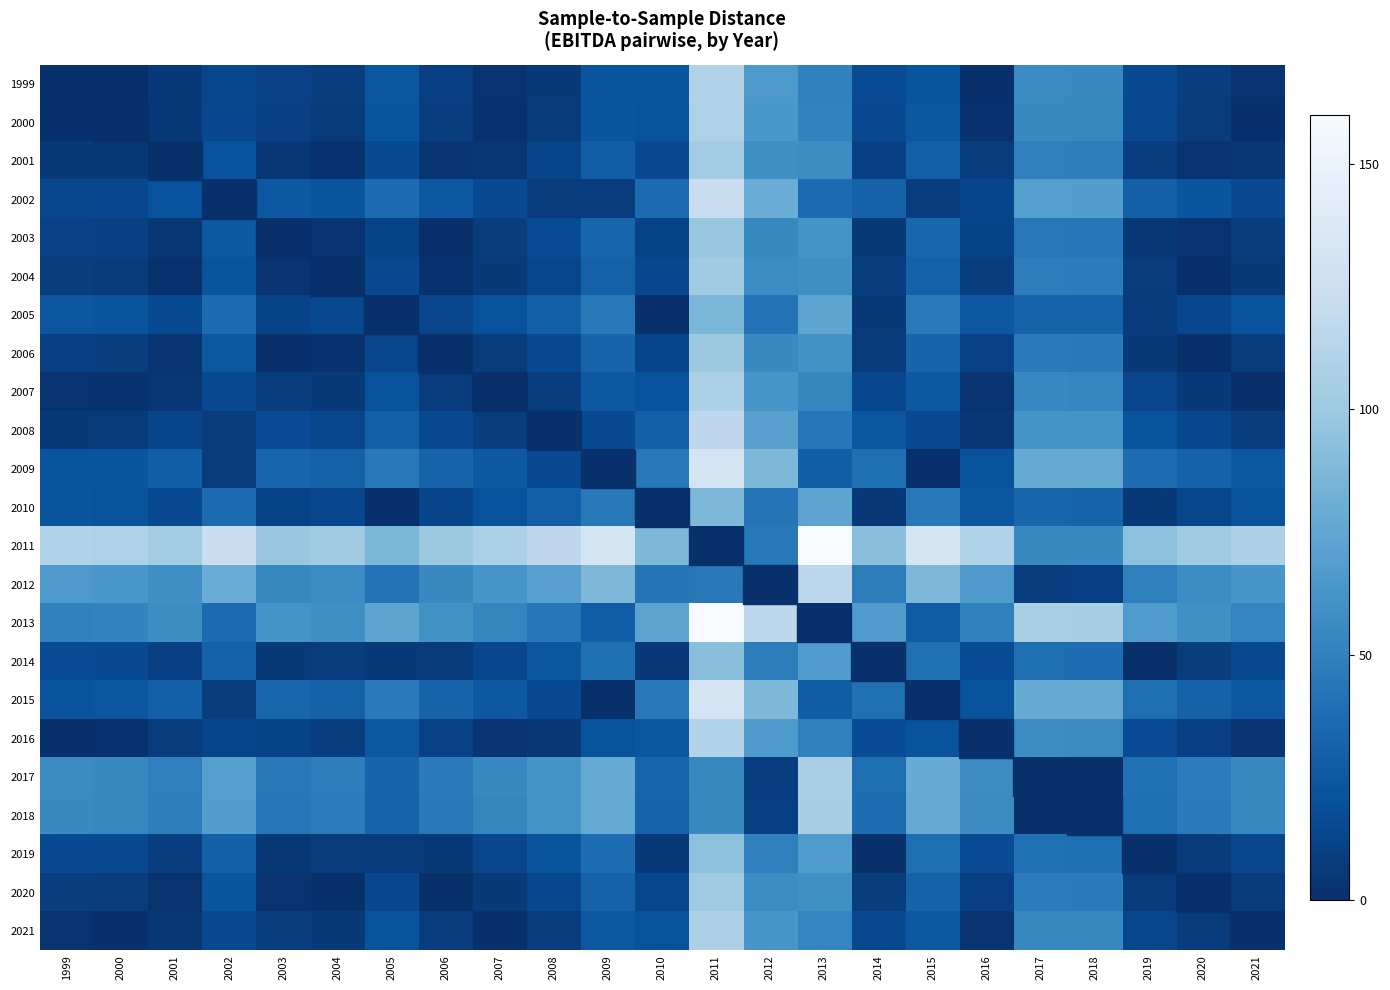

Reading left to right, what are all the values shown in this chart?

1999: 1999=0.0	2000=1.0	2001=6.7	2002=13.8	2003=11.1	2004=8.2	2005=23.4	2006=10.0	2007=2.4	2008=6.1	2009=22.0	2010=22.8	2011=109.7	2012=65.0	2013=50.3	2014=17.2	2015=22.4	2016=0.9	2017=55.9	2018=55.2	2019=16.0	2020=8.8	2021=1.9
2000: 1999=1.0	2000=0.0	2001=5.7	2002=14.9	2003=10.1	2004=7.2	2005=22.4	2006=9.0	2007=1.4	2008=7.1	2009=23.0	2010=21.8	2011=108.7	2012=64.0	2013=51.3	2014=16.2	2015=23.4	2016=1.9	2017=54.9	2018=54.2	2019=15.0	2020=7.8	2021=0.9
2001: 1999=6.7	2000=5.7	2001=0.0	2002=20.5	2003=4.4	2004=1.5	2005=16.7	2006=3.3	2007=4.2	2008=12.8	2009=28.6	2010=16.1	2011=103.1	2012=58.4	2013=56.9	2014=10.6	2015=29.0	2016=7.5	2017=49.2	2018=48.5	2019=9.4	2020=2.1	2021=4.8
2002: 1999=13.8	2000=14.9	2001=20.5	2002=0.0	2003=24.9	2004=22.0	2005=37.2	2006=23.8	2007=16.3	2008=7.7	2009=8.1	2010=36.6	2011=123.6	2012=78.9	2013=36.4	2014=31.1	2015=8.5	2016=13.0	2017=69.7	2018=69.0	2019=29.9	2020=22.6	2021=15.7
2003: 1999=11.1	2000=10.1	2001=4.4	2002=24.9	2003=0.0	2004=2.9	2005=12.3	2006=1.1	2007=8.7	2008=17.2	2009=33.1	2010=11.7	2011=98.6	2012=54.0	2013=61.4	2014=6.1	2015=33.5	2016=11.9	2017=44.8	2018=44.1	2019=4.9	2020=2.3	2021=9.2
2004: 1999=8.2	2000=7.2	2001=1.5	2002=22.0	2003=2.9	2004=0.0	2005=15.2	2006=1.8	2007=5.8	2008=14.3	2009=30.2	2010=14.6	2011=101.5	2012=56.8	2013=58.5	2014=9.0	2015=30.6	2016=9.1	2017=47.7	2018=47.0	2019=7.8	2020=0.6	2021=6.3
2005: 1999=23.4	2000=22.4	2001=16.7	2002=37.2	2003=12.3	2004=15.2	2005=0.0	2006=13.4	2007=21.0	2008=29.5	2009=45.4	2010=0.6	2011=86.3	2012=41.7	2013=73.7	2014=6.2	2015=45.8	2016=24.2	2017=32.5	2018=31.8	2019=7.4	2020=14.6	2021=21.5
2006: 1999=10.0	2000=9.0	2001=3.3	2002=23.8	2003=1.1	2004=1.8	2005=13.4	2006=0.0	2007=7.6	2008=16.1	2009=32.0	2010=12.8	2011=99.7	2012=55.0	2013=60.3	2014=7.2	2015=32.4	2016=10.8	2017=45.9	2018=45.2	2019=6.0	2020=1.2	2021=8.1
2007: 1999=2.4	2000=1.4	2001=4.2	2002=16.3	2003=8.7	2004=5.8	2005=21.0	2006=7.6	2007=0.0	2008=8.6	2009=24.4	2010=20.4	2011=107.3	2012=62.6	2013=52.7	2014=14.8	2015=24.8	2016=3.3	2017=53.4	2018=52.8	2019=13.6	2020=6.4	2021=0.5
2008: 1999=6.1	2000=7.1	2001=12.8	2002=7.7	2003=17.2	2004=14.3	2005=29.5	2006=16.1	2007=8.6	2008=0.0	2009=15.8	2010=28.9	2011=115.9	2012=71.2	2013=44.1	2014=23.4	2015=16.2	2016=5.3	2017=62.0	2018=61.3	2019=22.2	2020=14.9	2021=8.0
2009: 1999=22.0	2000=23.0	2001=28.6	2002=8.1	2003=33.1	2004=30.2	2005=45.4	2006=32.0	2007=24.4	2008=15.8	2009=0.0	2010=44.8	2011=131.7	2012=87.0	2013=28.3	2014=39.2	2015=0.4	2016=21.1	2017=77.8	2018=77.2	2019=38.0	2020=30.7	2021=23.9
2010: 1999=22.8	2000=21.8	2001=16.1	2002=36.6	2003=11.7	2004=14.6	2005=0.6	2006=12.8	2007=20.4	2008=28.9	2009=44.8	2010=0.0	2011=86.9	2012=42.2	2013=73.1	2014=5.6	2015=45.2	2016=23.6	2017=33.1	2018=32.4	2019=6.8	2020=14.0	2021=20.9
2011: 1999=109.7	2000=108.7	2001=103.1	2002=123.6	2003=98.6	2004=101.5	2005=86.3	2006=99.7	2007=107.3	2008=115.9	2009=131.7	2010=86.9	2011=0.0	2012=44.7	2013=160.0	2014=92.5	2015=132.1	2016=110.6	2017=53.9	2018=54.5	2019=93.7	2020=100.9	2021=107.8
2012: 1999=65.0	2000=64.0	2001=58.4	2002=78.9	2003=54.0	2004=56.8	2005=41.7	2006=55.0	2007=62.6	2008=71.2	2009=87.0	2010=42.2	2011=44.7	2012=0.0	2013=115.3	2014=47.8	2015=87.4	2016=65.9	2017=9.2	2018=9.8	2019=49.0	2020=56.3	2021=63.1
2013: 1999=50.3	2000=51.3	2001=56.9	2002=36.4	2003=61.4	2004=58.5	2005=73.7	2006=60.3	2007=52.7	2008=44.1	2009=28.3	2010=73.1	2011=160.0	2012=115.3	2013=0.0	2014=67.5	2015=27.9	2016=49.4	2017=106.1	2018=105.5	2019=66.3	2020=59.1	2021=52.2
2014: 1999=17.2	2000=16.2	2001=10.6	2002=31.1	2003=6.1	2004=9.0	2005=6.2	2006=7.2	2007=14.8	2008=23.4	2009=39.2	2010=5.6	2011=92.5	2012=47.8	2013=67.5	2014=0.0	2015=39.6	2016=18.1	2017=38.6	2018=38.0	2019=1.2	2020=8.4	2021=15.3
2015: 1999=22.4	2000=23.4	2001=29.0	2002=8.5	2003=33.5	2004=30.6	2005=45.8	2006=32.4	2007=24.8	2008=16.2	2009=0.4	2010=45.2	2011=132.1	2012=87.4	2013=27.9	2014=39.6	2015=0.0	2016=21.5	2017=78.2	2018=77.6	2019=38.4	2020=31.1	2021=24.3
2016: 1999=0.9	2000=1.9	2001=7.5	2002=13.0	2003=11.9	2004=9.1	2005=24.2	2006=10.8	2007=3.3	2008=5.3	2009=21.1	2010=23.6	2011=110.6	2012=65.9	2013=49.4	2014=18.1	2015=21.5	2016=0.0	2017=56.7	2018=56.0	2019=16.9	2020=9.6	2021=2.7
2017: 1999=55.9	2000=54.9	2001=49.2	2002=69.7	2003=44.8	2004=47.7	2005=32.5	2006=45.9	2007=53.4	2008=62.0	2009=77.8	2010=33.1	2011=53.9	2012=9.2	2013=106.1	2014=38.6	2015=78.2	2016=56.7	2017=0.0	2018=0.7	2019=39.8	2020=47.1	2021=54.0
2018: 1999=55.2	2000=54.2	2001=48.5	2002=69.0	2003=44.1	2004=47.0	2005=31.8	2006=45.2	2007=52.8	2008=61.3	2009=77.2	2010=32.4	2011=54.5	2012=9.8	2013=105.5	2014=38.0	2015=77.6	2016=56.0	2017=0.7	2018=0.0	2019=39.2	2020=46.4	2021=53.3
2019: 1999=16.0	2000=15.0	2001=9.4	2002=29.9	2003=4.9	2004=7.8	2005=7.4	2006=6.0	2007=13.6	2008=22.2	2009=38.0	2010=6.8	2011=93.7	2012=49.0	2013=66.3	2014=1.2	2015=38.4	2016=16.9	2017=39.8	2018=39.2	2019=0.0	2020=7.2	2021=14.1
2020: 1999=8.8	2000=7.8	2001=2.1	2002=22.6	2003=2.3	2004=0.6	2005=14.6	2006=1.2	2007=6.4	2008=14.9	2009=30.7	2010=14.0	2011=100.9	2012=56.3	2013=59.1	2014=8.4	2015=31.1	2016=9.6	2017=47.1	2018=46.4	2019=7.2	2020=0.0	2021=6.9
2021: 1999=1.9	2000=0.9	2001=4.8	2002=15.7	2003=9.2	2004=6.3	2005=21.5	2006=8.1	2007=0.5	2008=8.0	2009=23.9	2010=20.9	2011=107.8	2012=63.1	2013=52.2	2014=15.3	2015=24.3	2016=2.7	2017=54.0	2018=53.3	2019=14.1	2020=6.9	2021=0.0